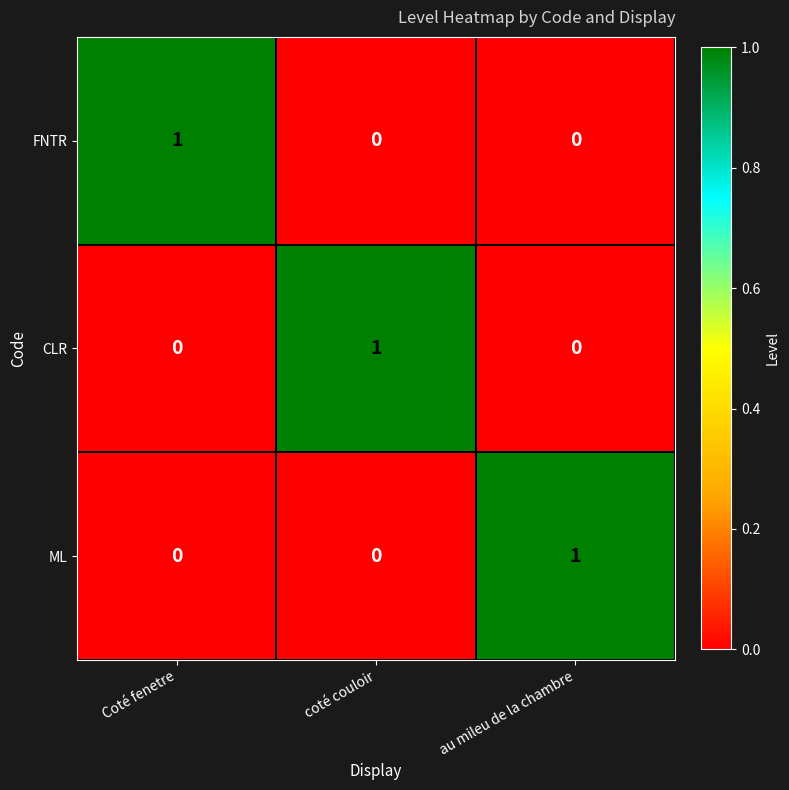

Count the CLR values in the range 0 to 1.

3